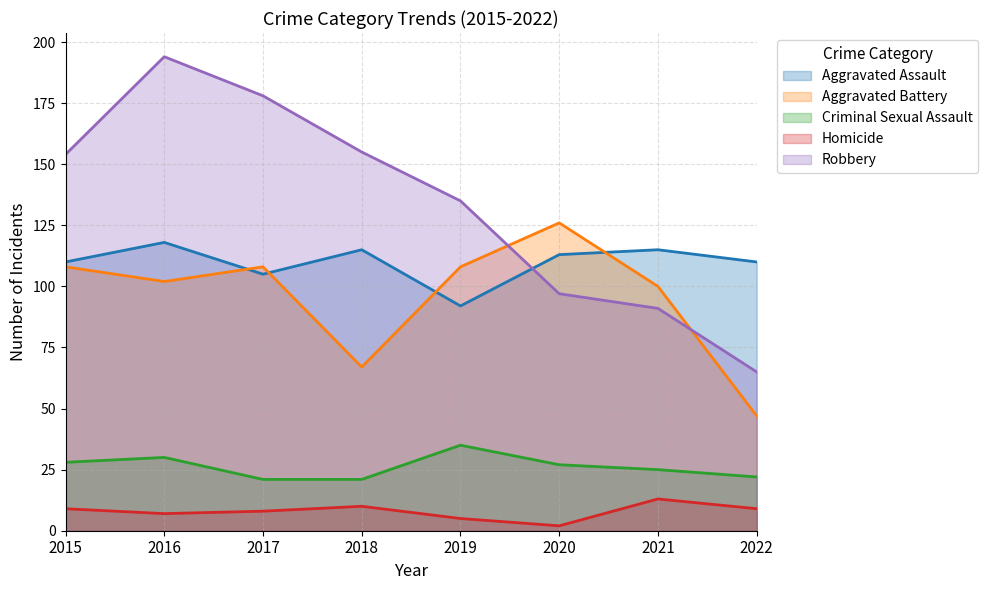

What is the difference between the maximum and minimum values in the Robbery series?

129